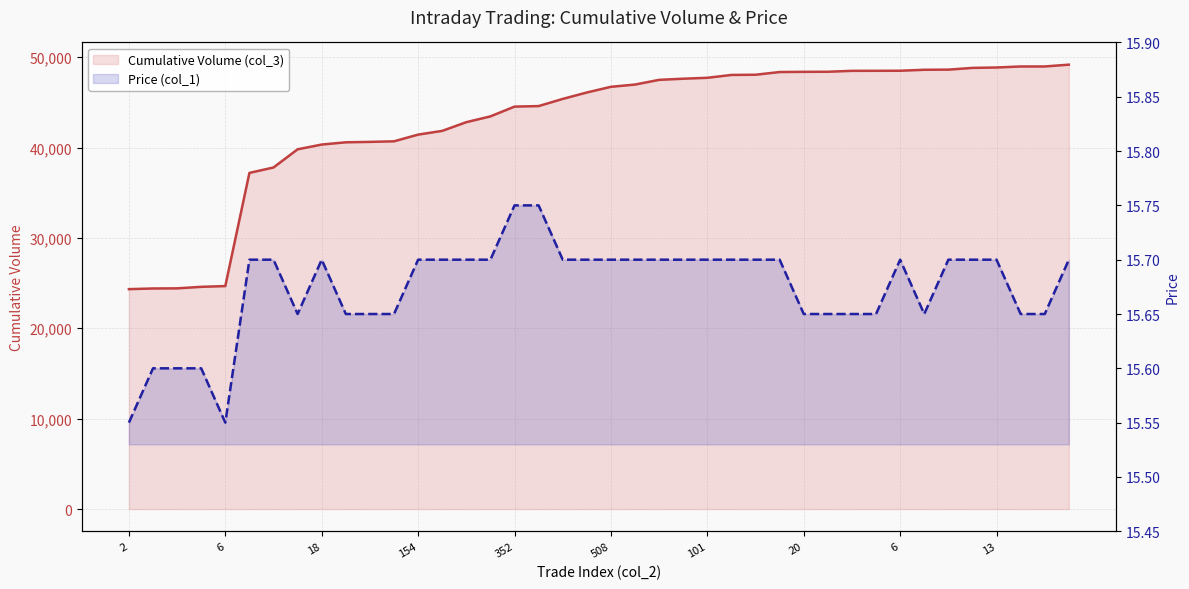

At how many categories does at least one series exceed 31271?

35